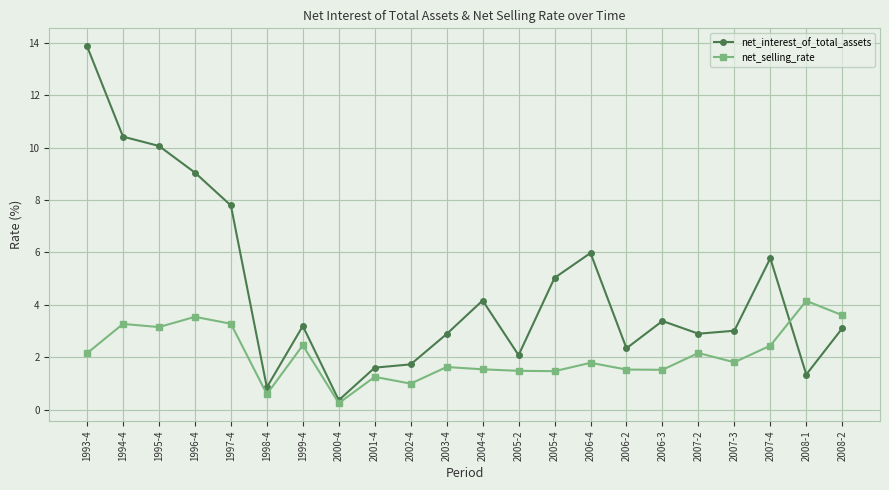

At which label does net_interest_of_total_assets reach its peak?

1993-4